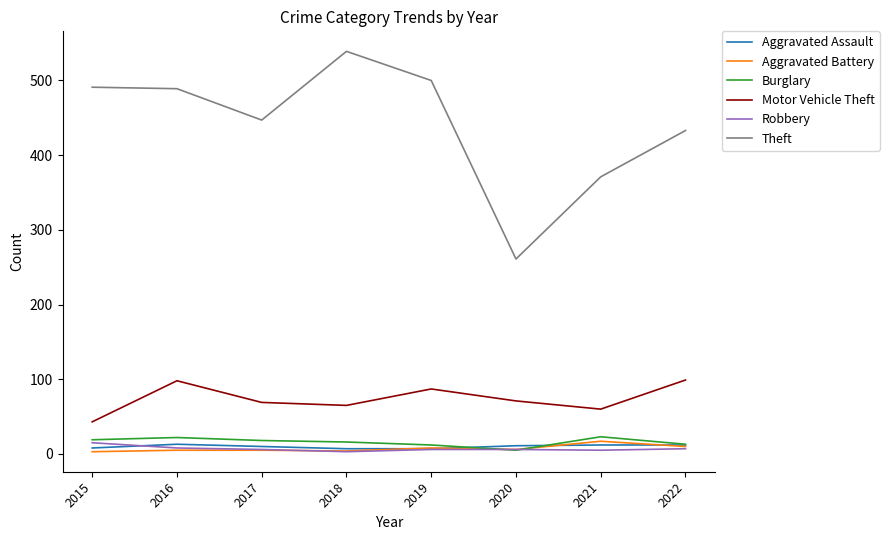

What is the greatest value displayed?

539